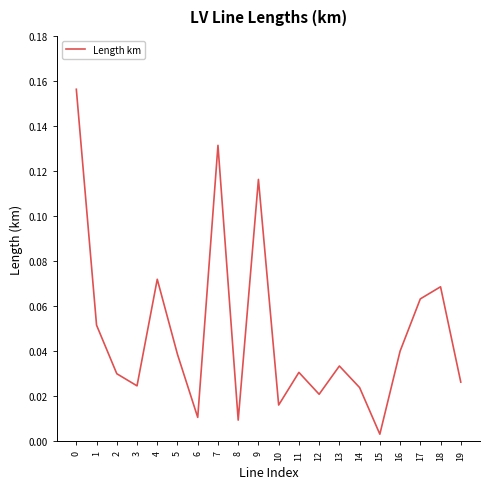

Which category has the lowest value across all series?

15